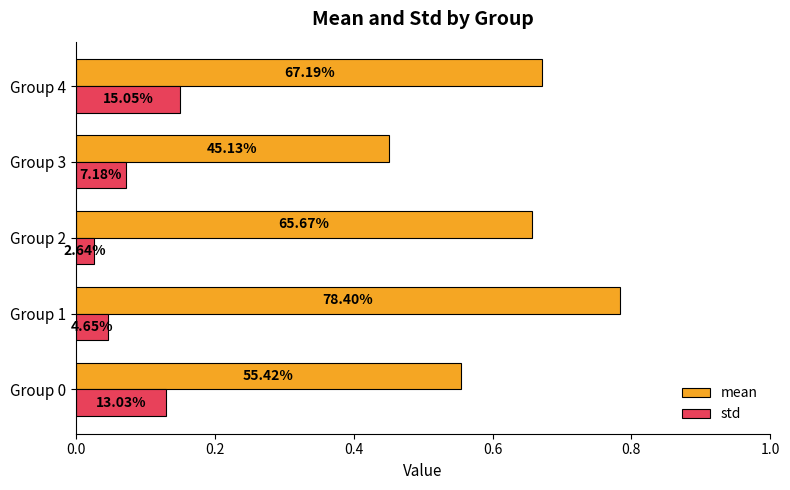

What are all the series names shown in the legend?

mean, std